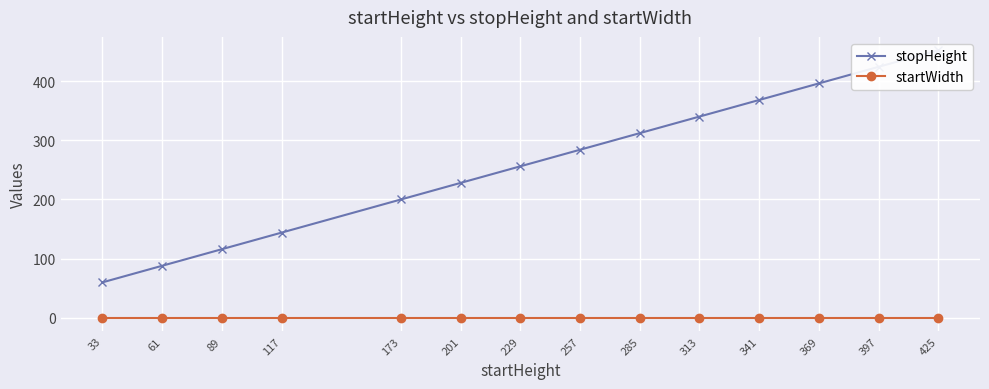

At 229, list the series in order from smallest to largest.

startWidth, stopHeight